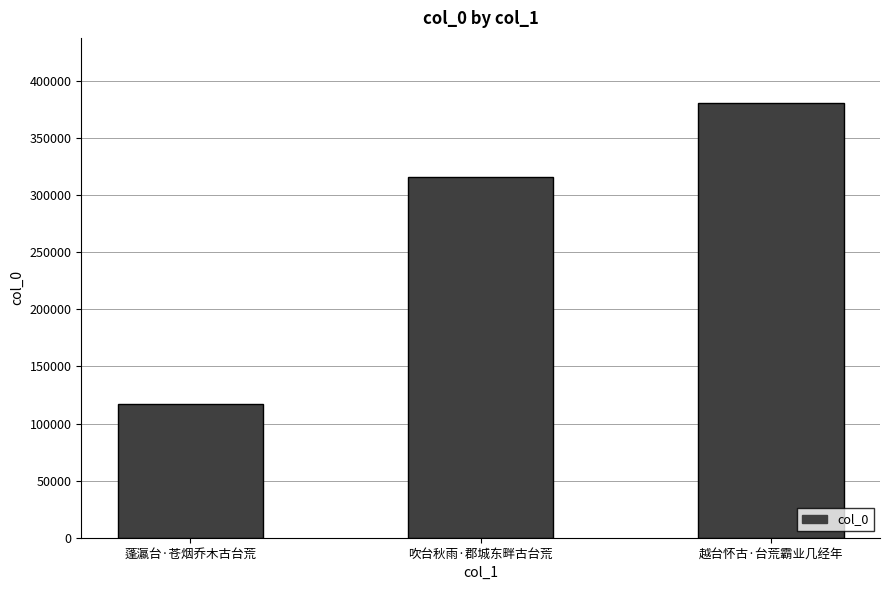

Is it true that the value at 吹台秋雨·郡城东畔古台荒 is 315623?

True